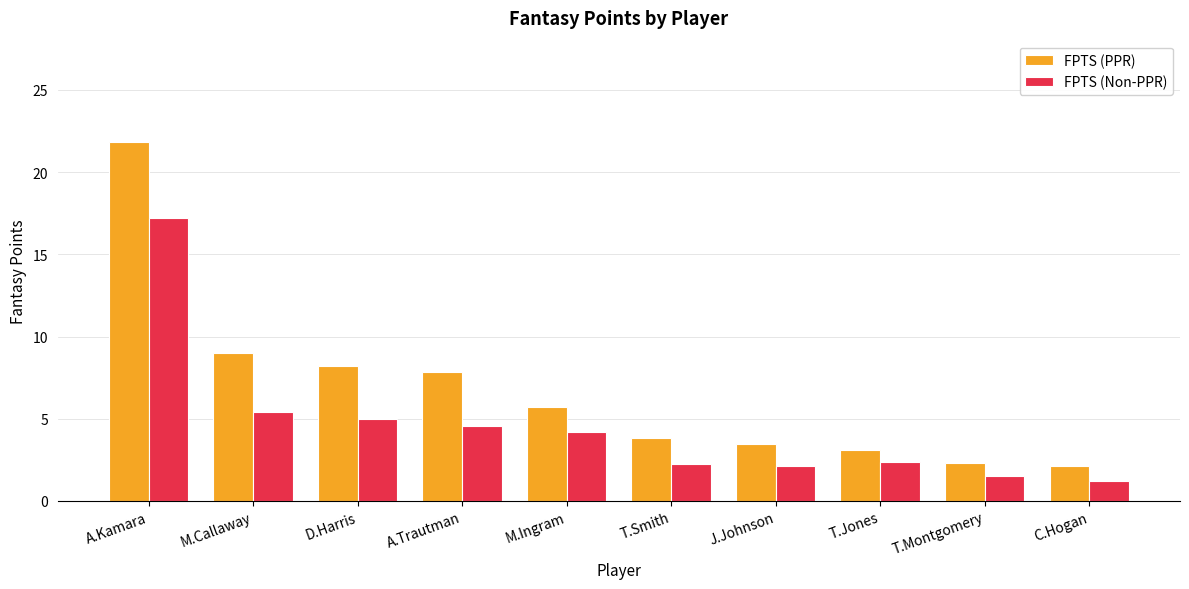

At T.Montgomery, list the series in order from smallest to largest.

FPTS (Non-PPR), FPTS (PPR)